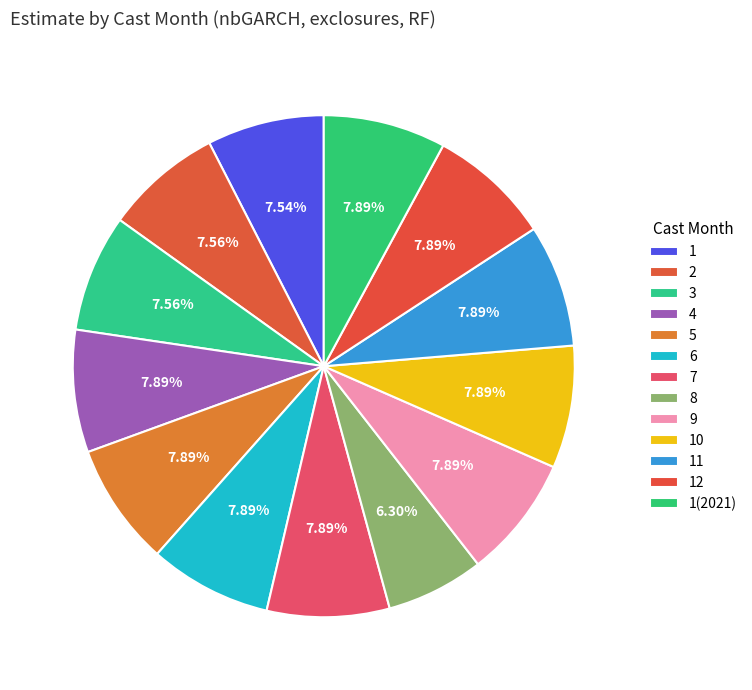

To the nearest percent, what is the difference between the largest and smallest slice percentages?

2%